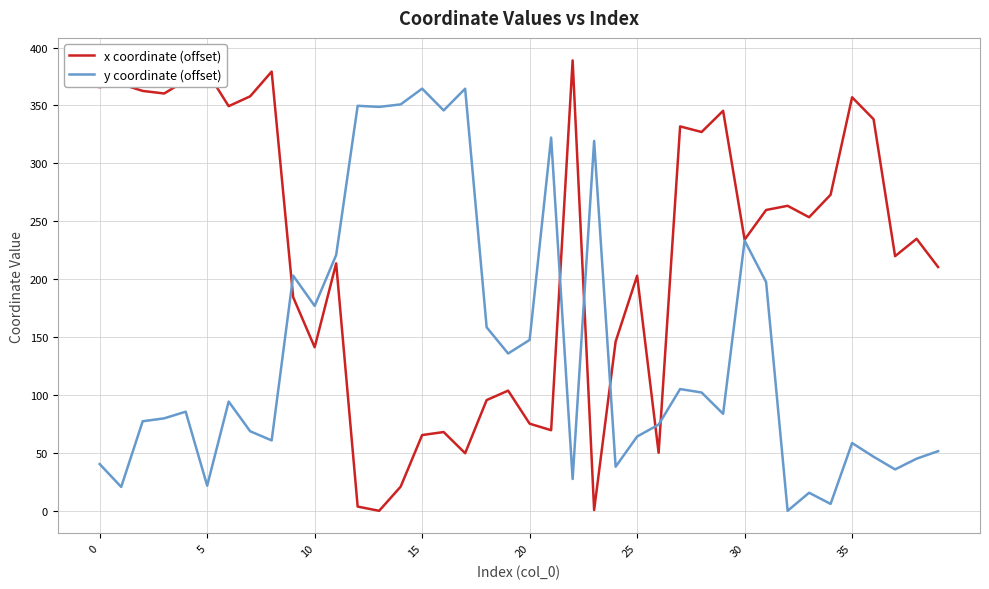

List the series in order of their overall mean, lowest first.

y coordinate (offset), x coordinate (offset)